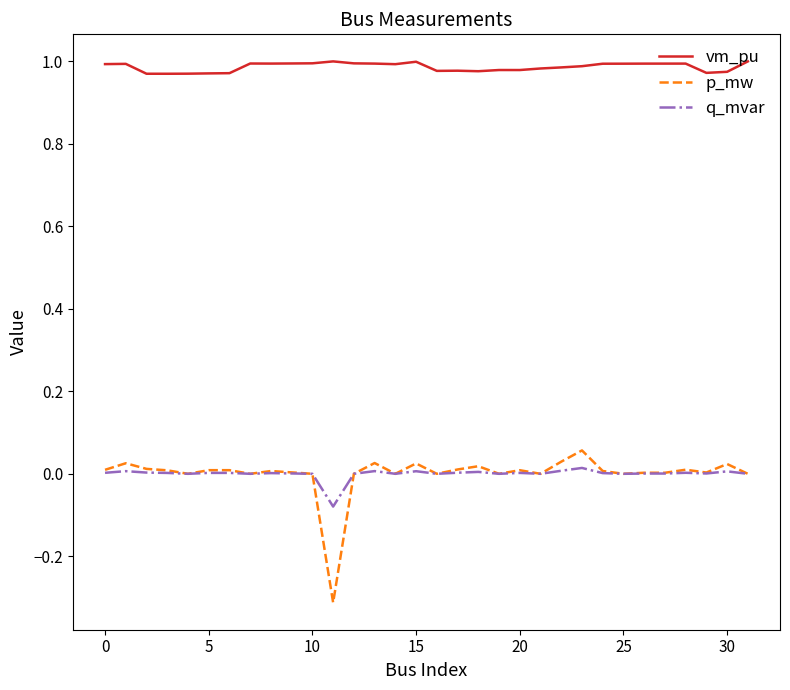

Which series has the widest spread of values?

p_mw